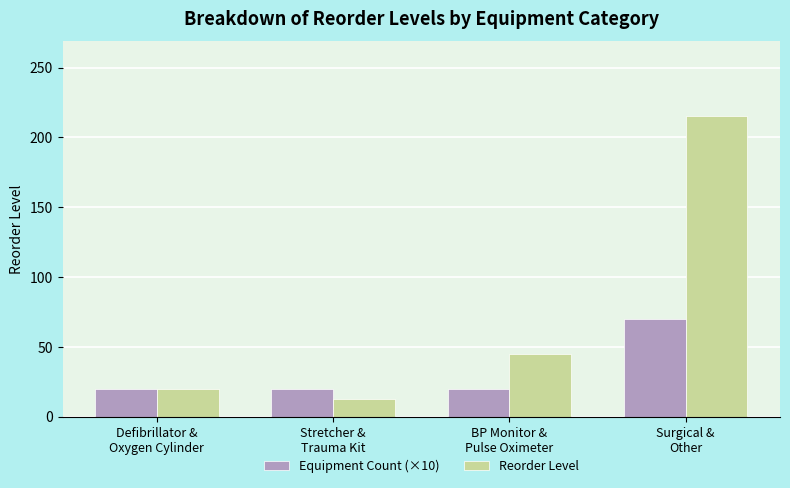

Which series has the largest total across all categories?

Reorder Level